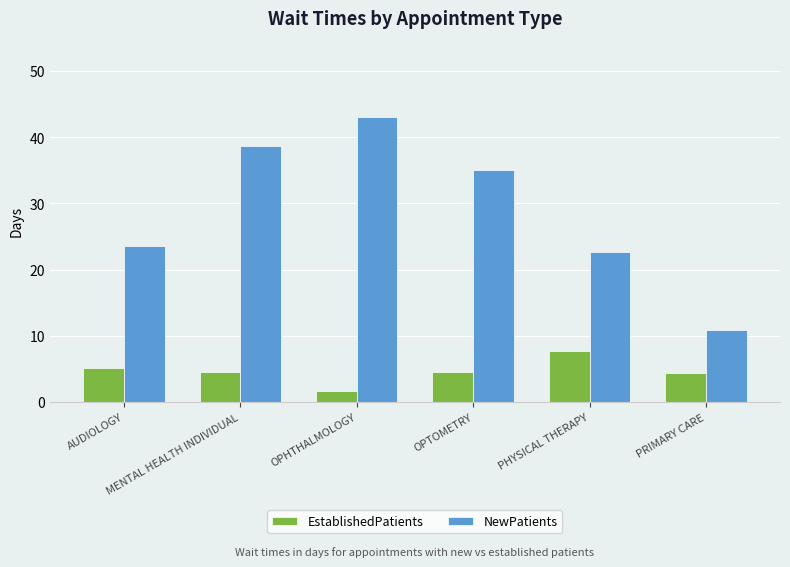

Which series has the largest range (max minus min)?

NewPatients